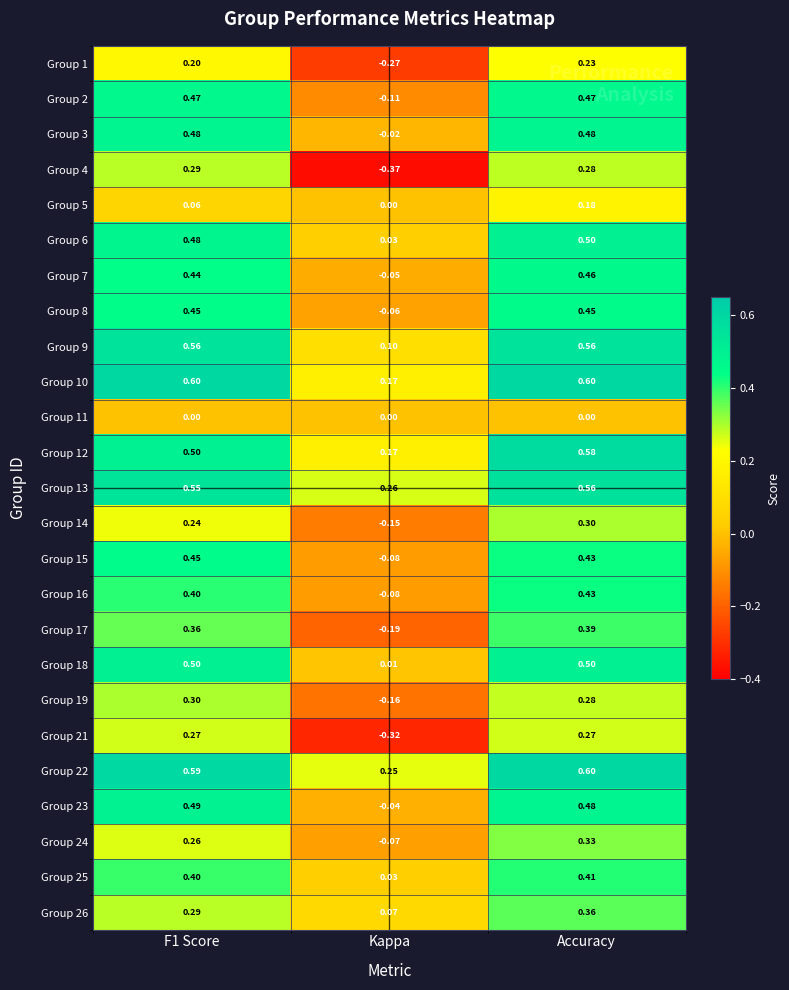

Is the value of Group 17 at F1 Score greater than the value of Group 23 at F1 Score?

No